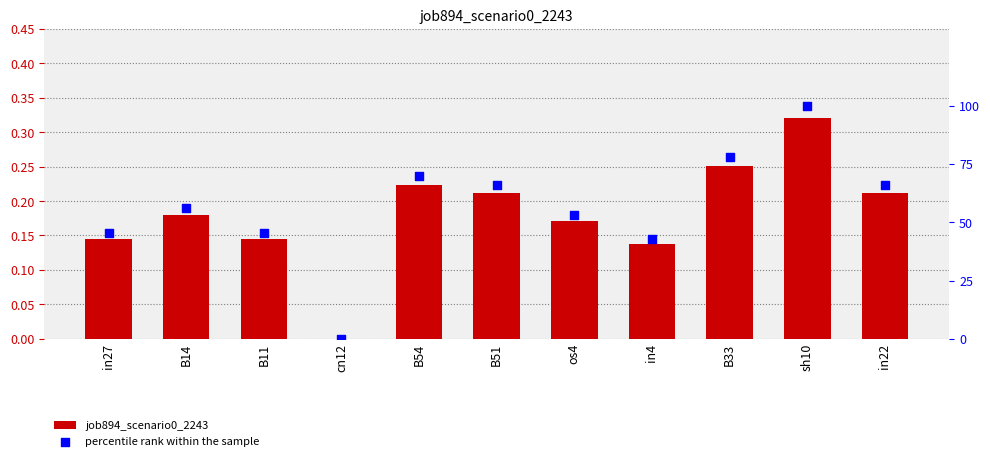

At how many categories does at least one series exceed 63?

5